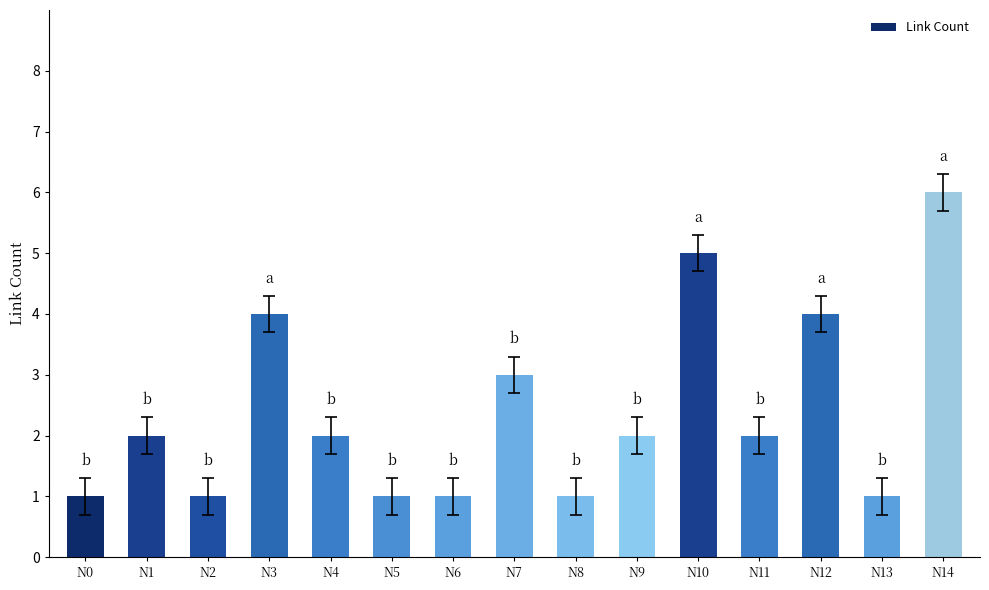

What is the difference between the values at N5 and N1?

1